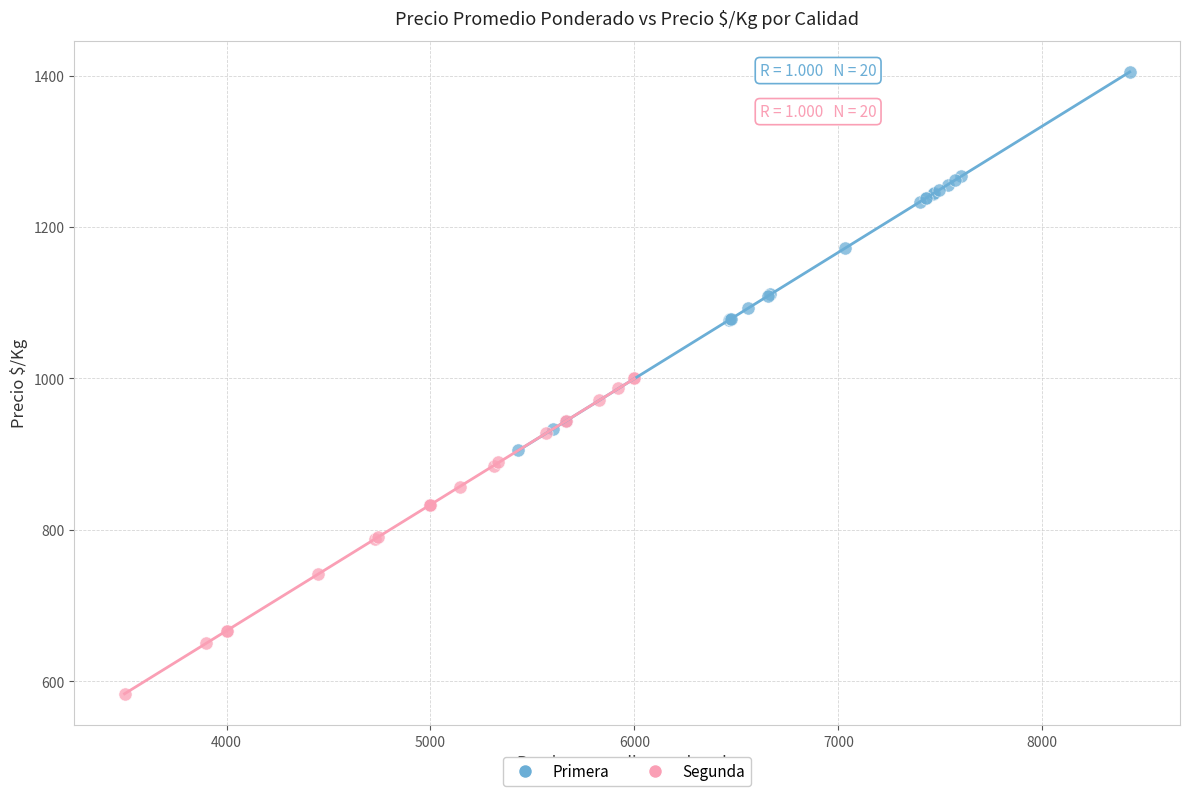

Which series has the widest spread of Y values?

Primera